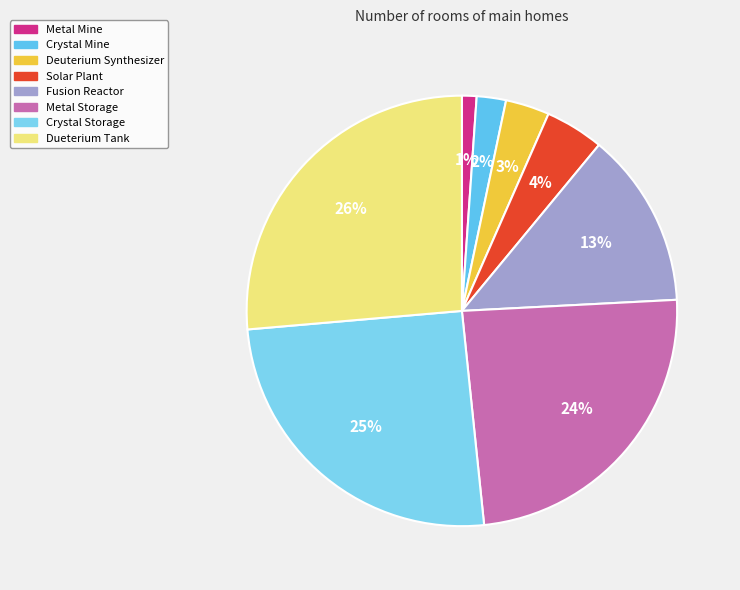

What is the largest slice in the pie chart?

Dueterium Tank